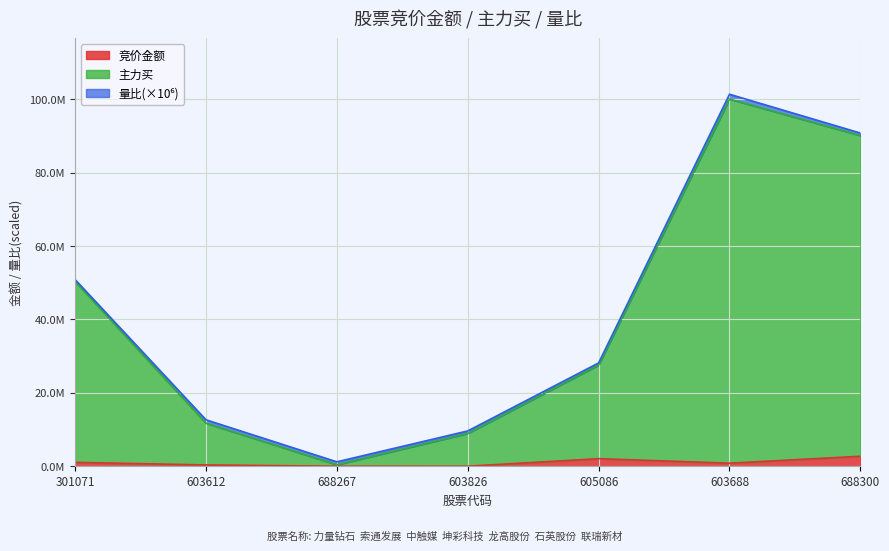

Which series has the widest spread of values?

主力买